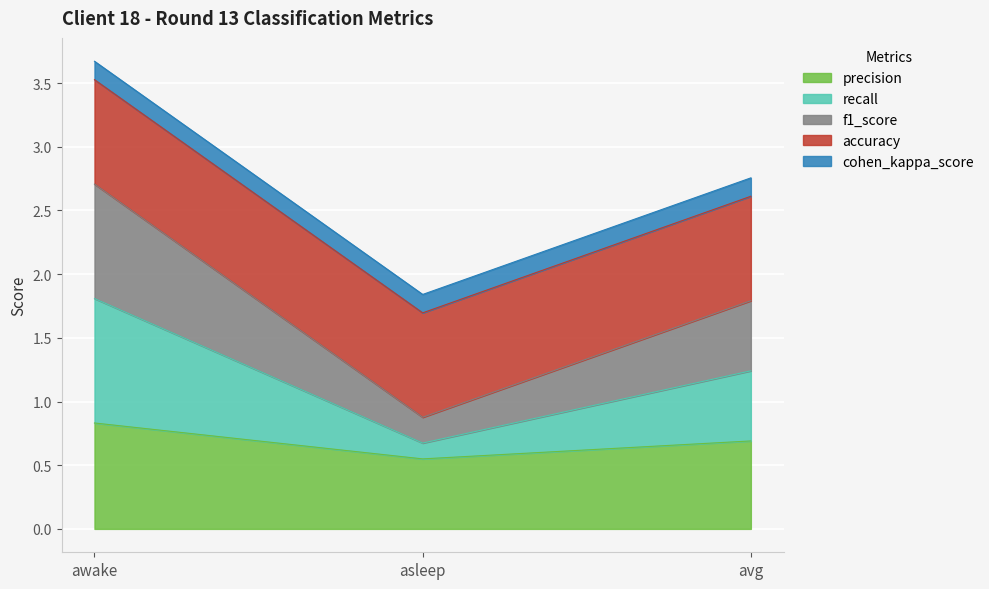

How many lines are shown in the chart?

5